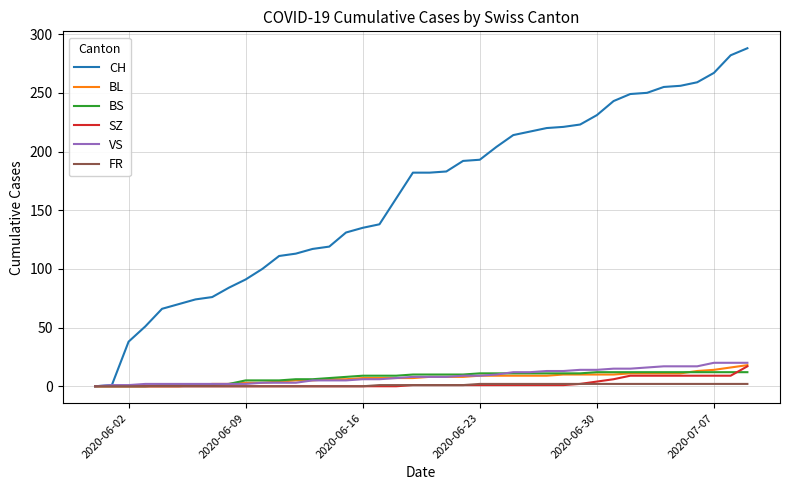

What is the difference between the maximum and minimum values in the CH series?

288